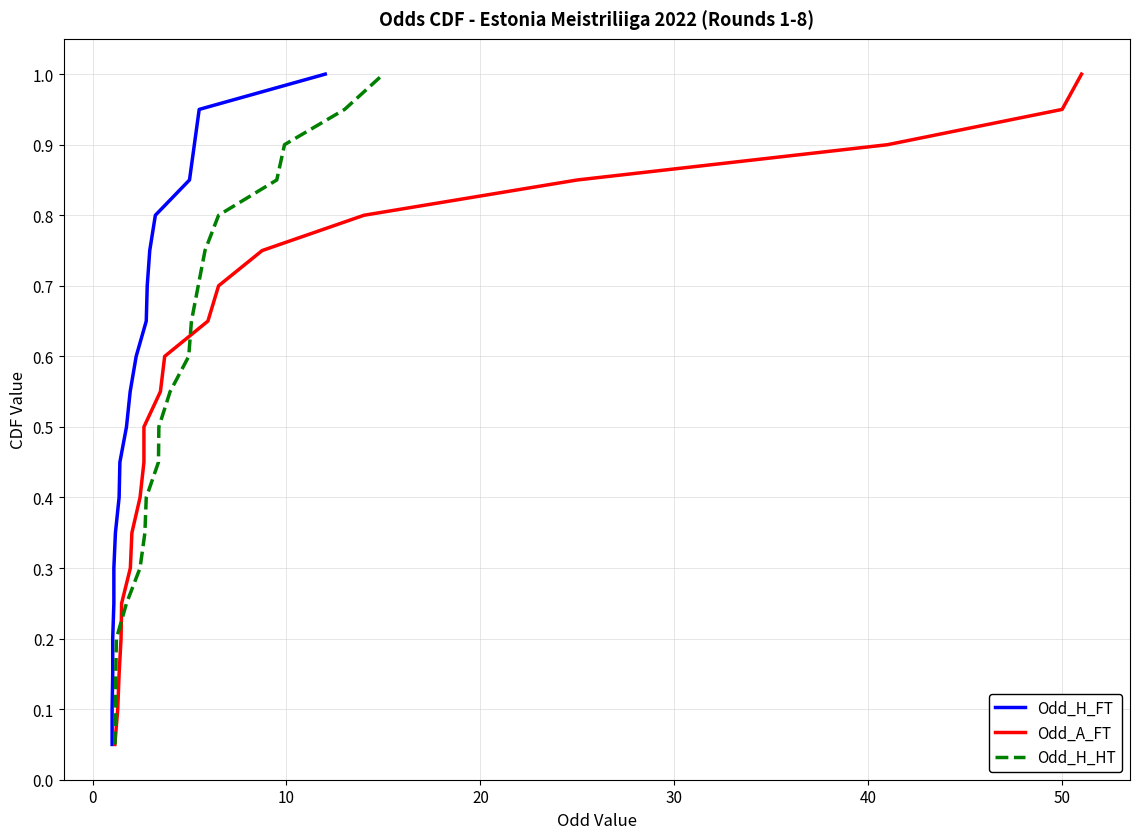

True or false: Odd_A_FT has a value of 1.5 at 16.

False